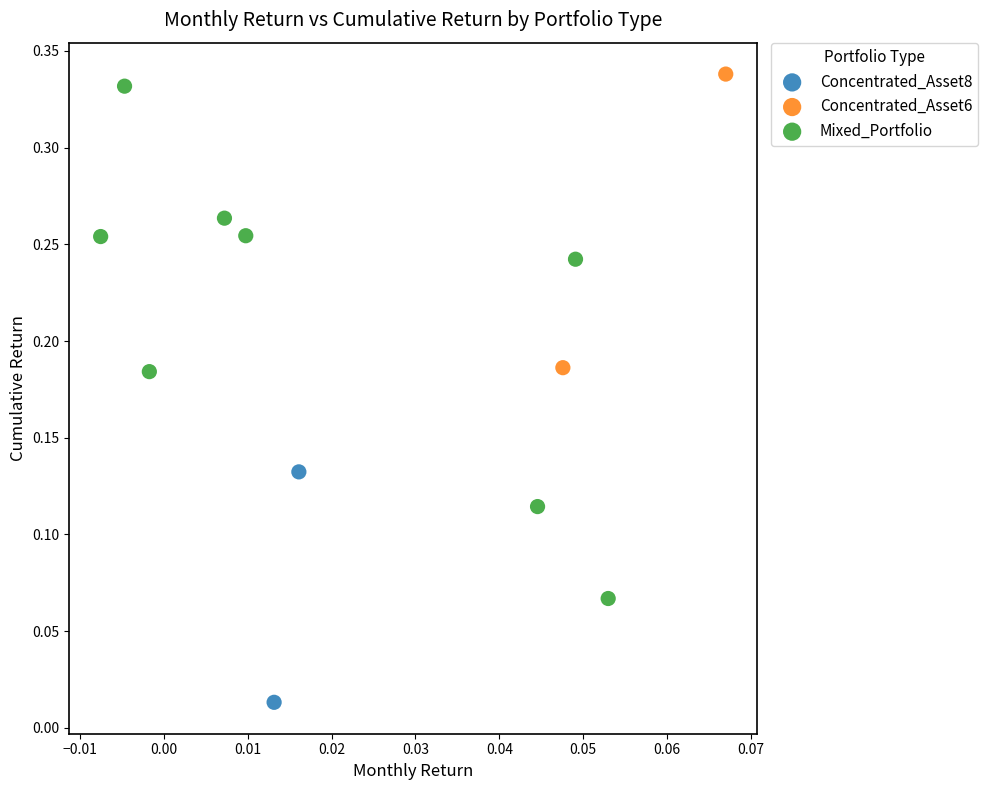

What are all the series names shown in the legend?

Concentrated_Asset8, Concentrated_Asset6, Mixed_Portfolio